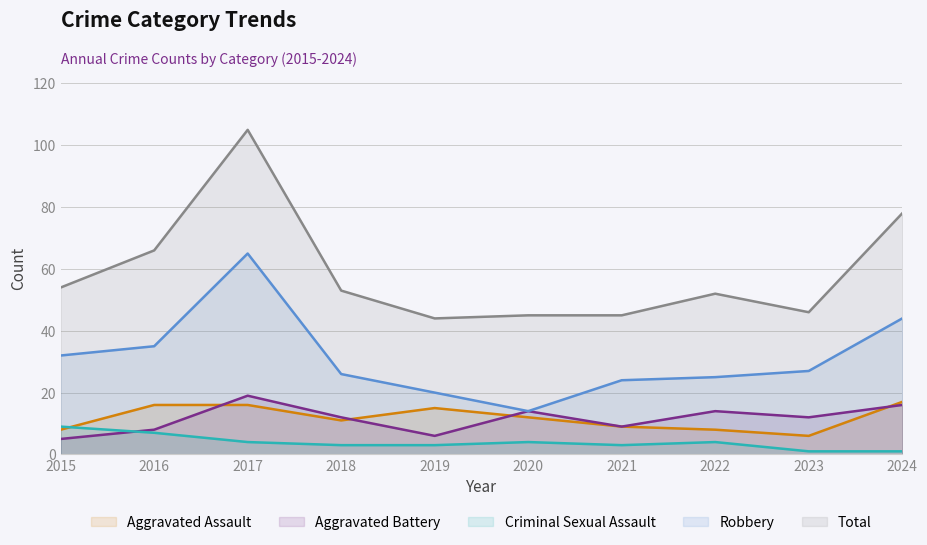

Which category has the lowest value across all series?

2023